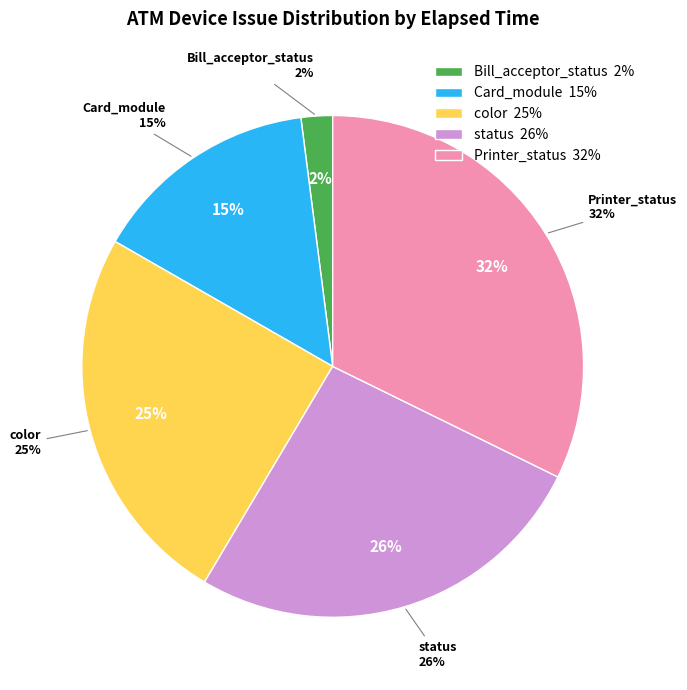

To the nearest percent, what is the average slice percentage?

20%